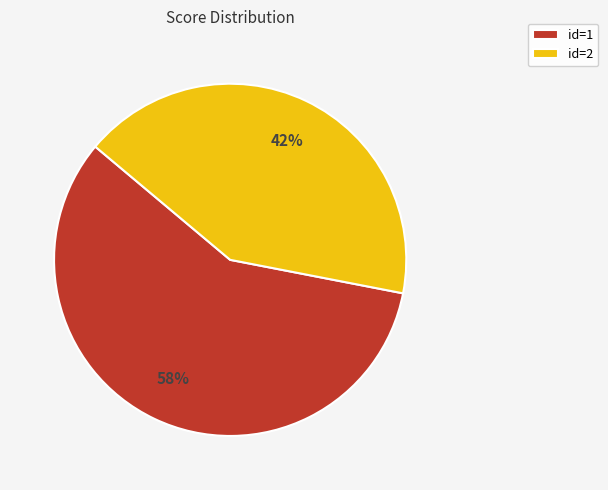

How many slices are in this pie chart?

2